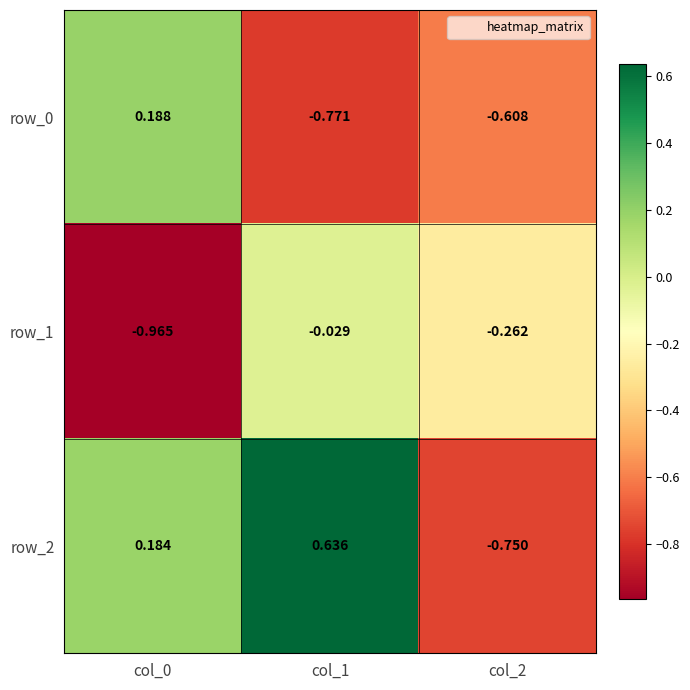

Which series has the widest spread of values?

row_2